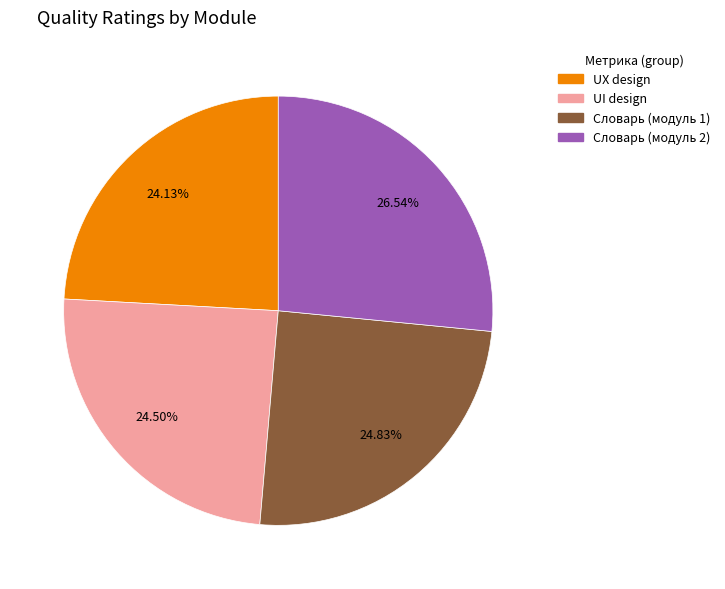

Is Словарь (модуль 1) the majority of the pie?

No